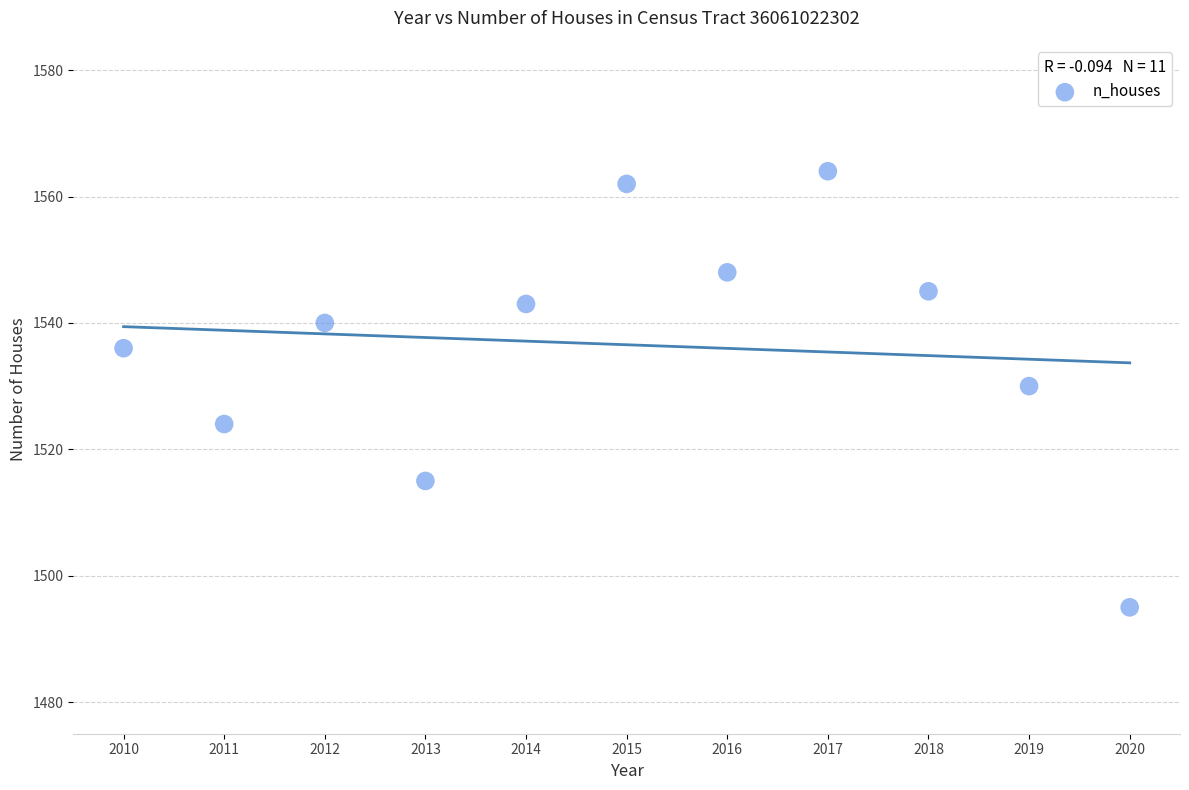

What is the average Y value?

1537